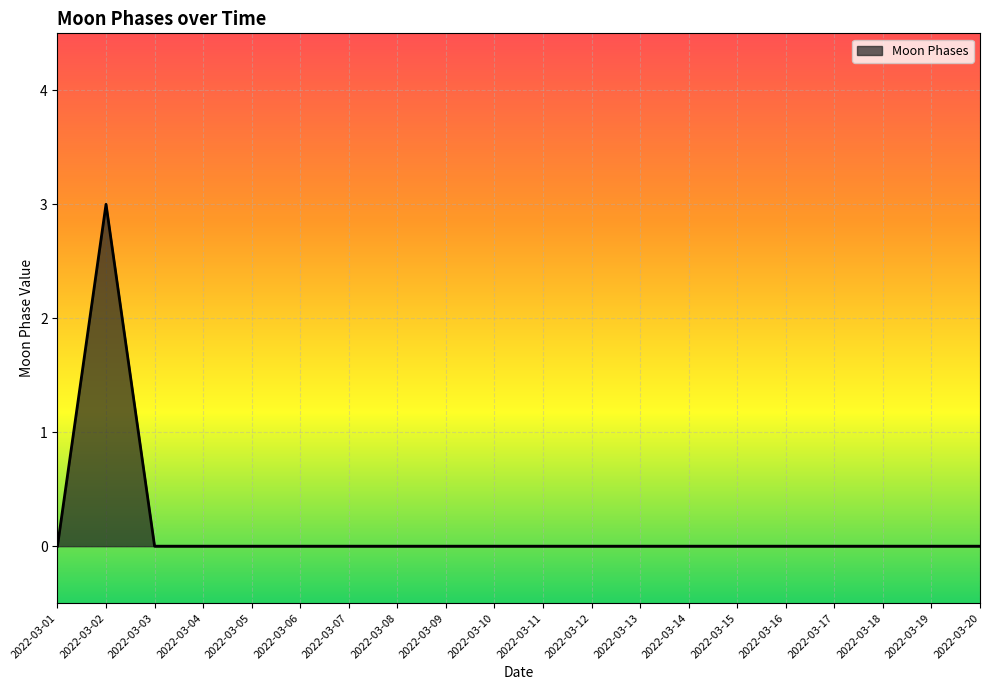

True or false: the data shows 0 at 2022-03-20.

True